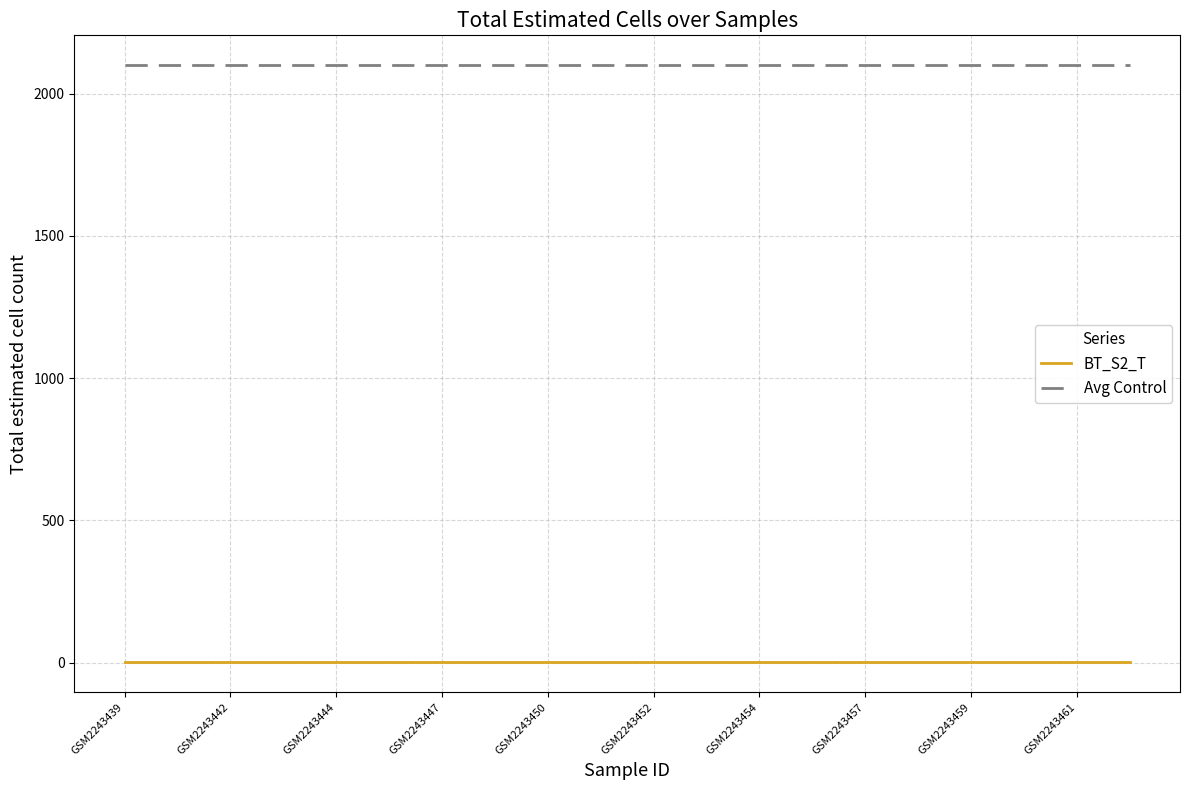

Which series has the largest total across all categories?

Avg Control